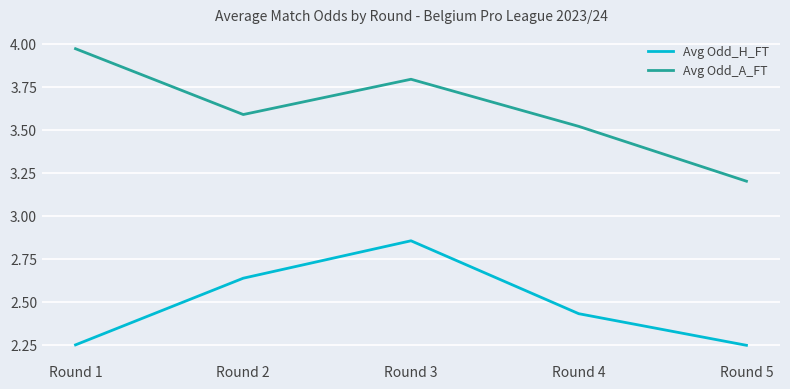

Where is the first local maximum for Avg Odd_H_FT?

Round 3